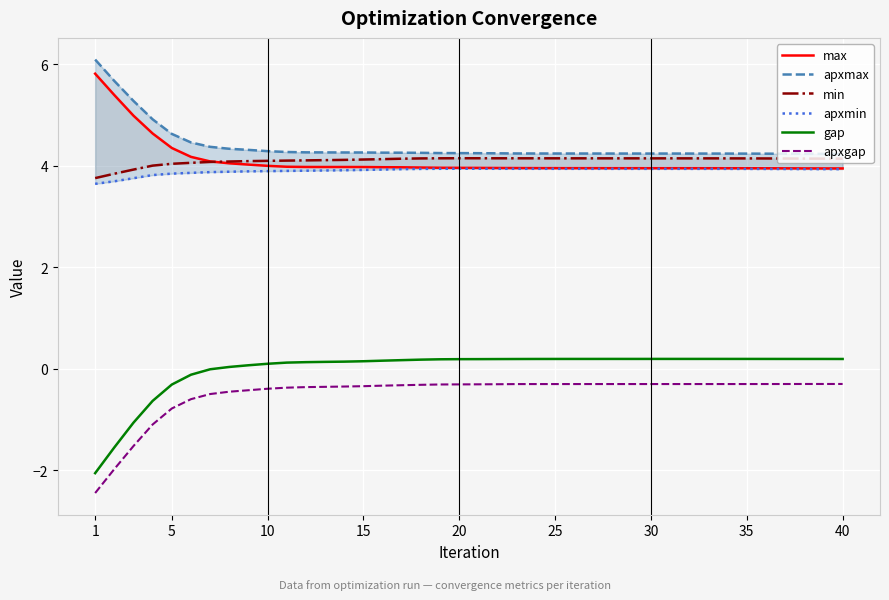

List the series in order of their peak value, lowest first.

apxgap, gap, apxmin, min, max, apxmax